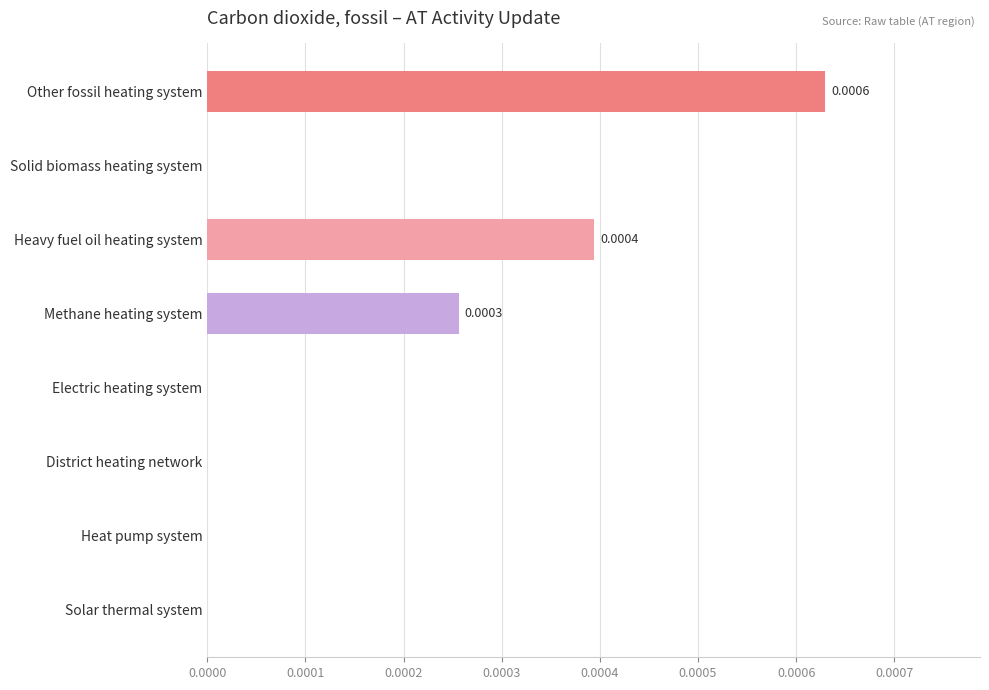

Which label corresponds to the largest value in the chart?

Other fossil heating system